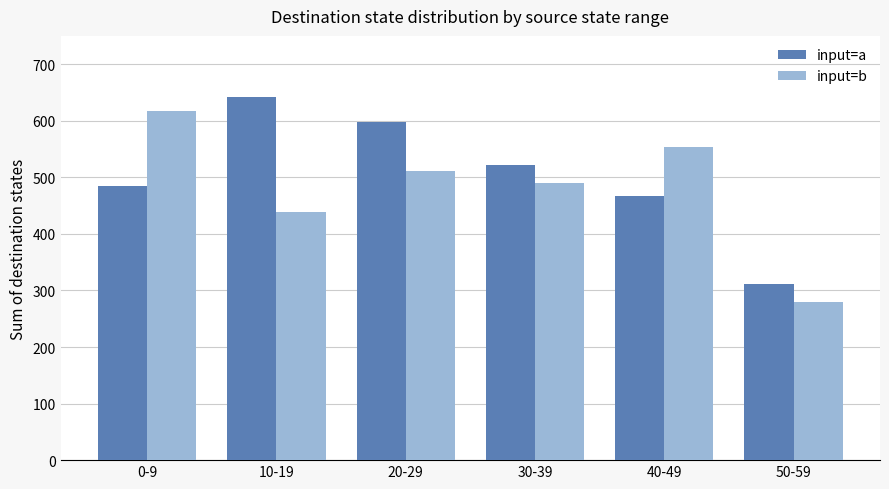

What is the total value across all series at 0-9?

1102